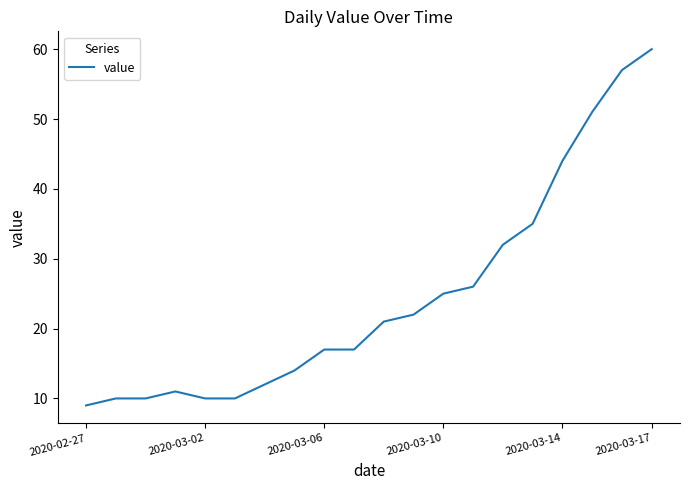

What is the smallest value displayed?

9